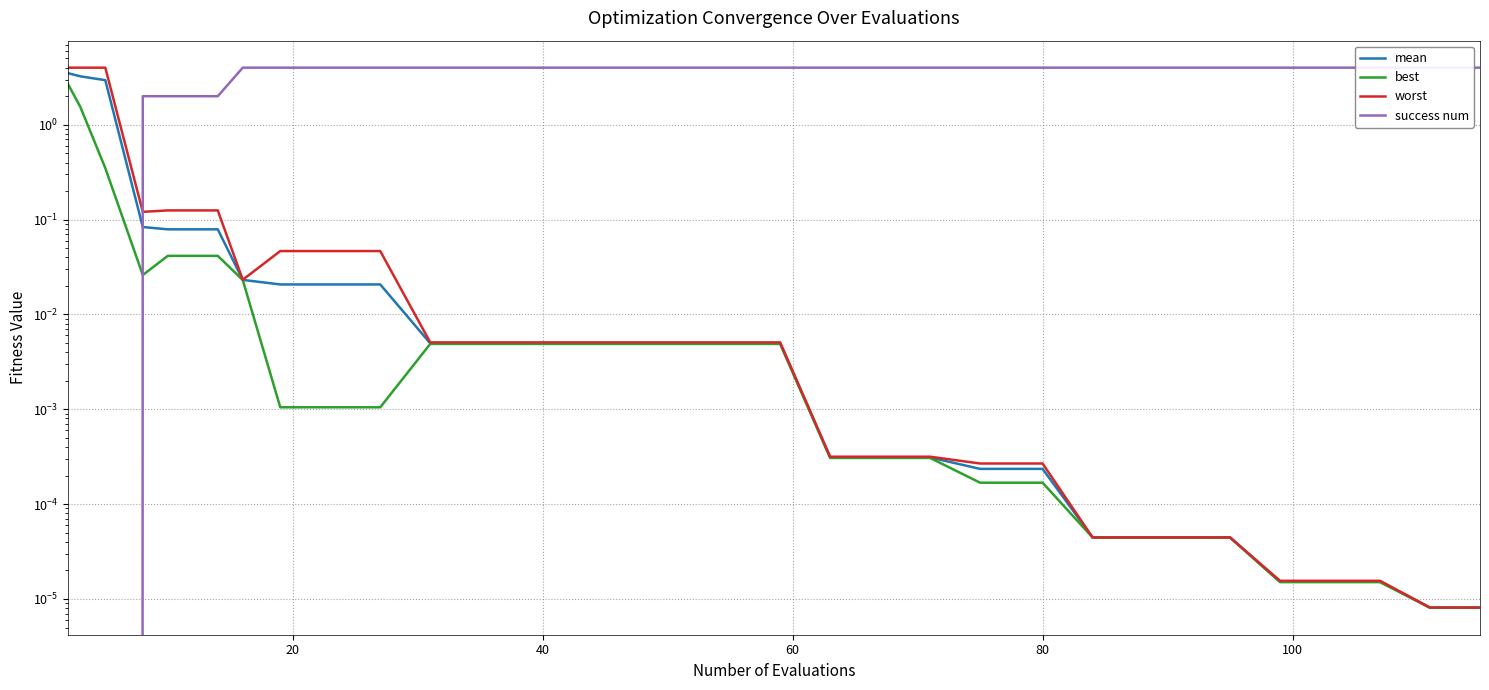

True or false: worst and mean cross at least once.

False